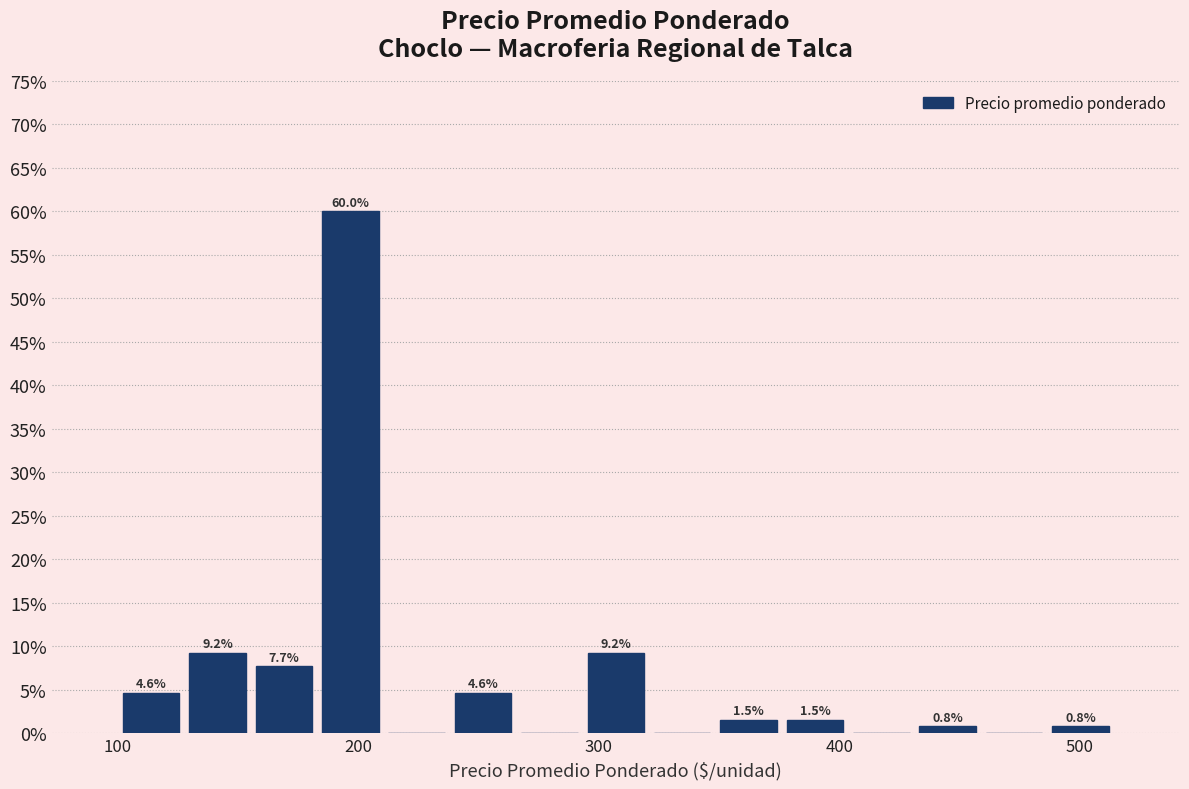

Read against the x-axis, roughly where is the centre of the tallest bar?

200